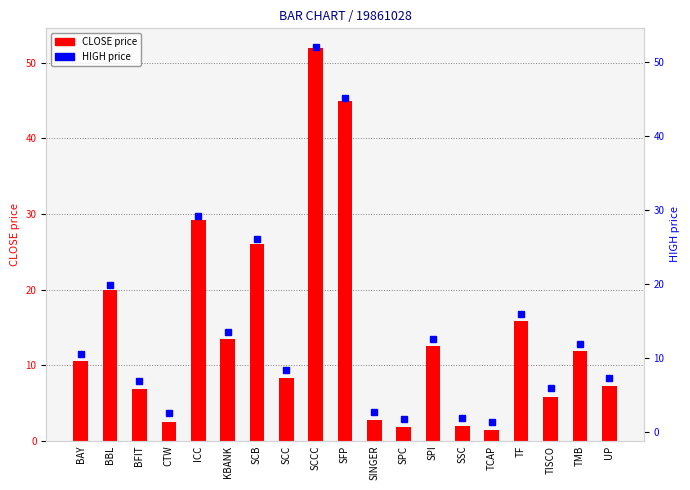

How many data points in CLOSE price are less than 10?

9